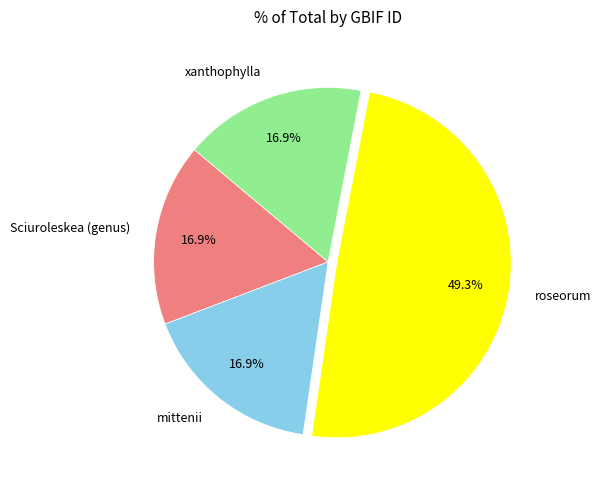

What percentage is the Sciuroleskea (genus) slice, to the nearest percent?

17%